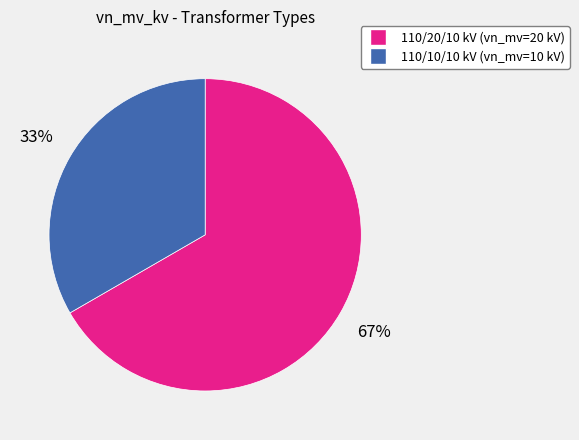

To the nearest percent, what is the average slice percentage?

50%